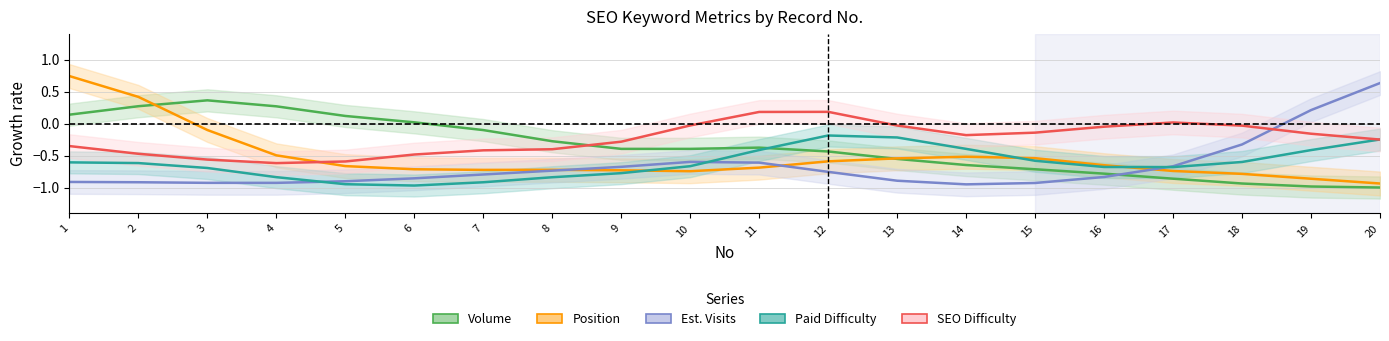

At which category does Position reach its first local valley?

7